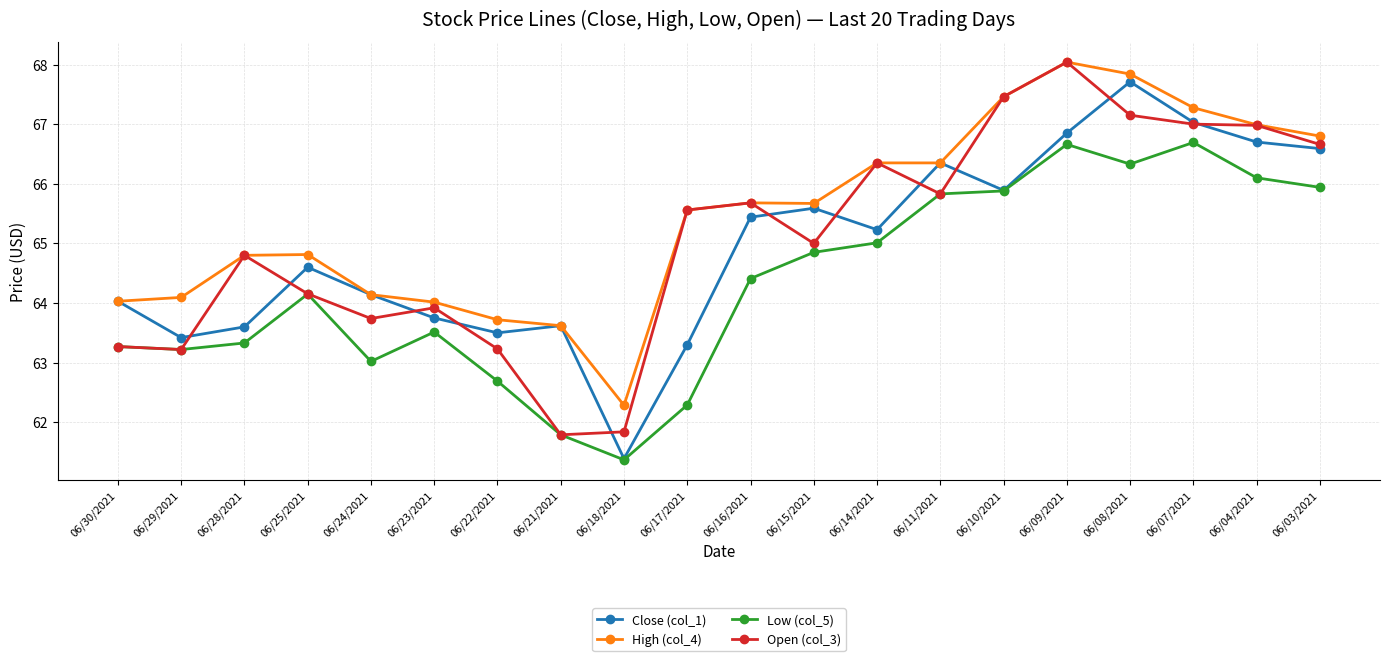

The Low (col_5) series shows 99.4 at 06/14/2021. True or false?

False